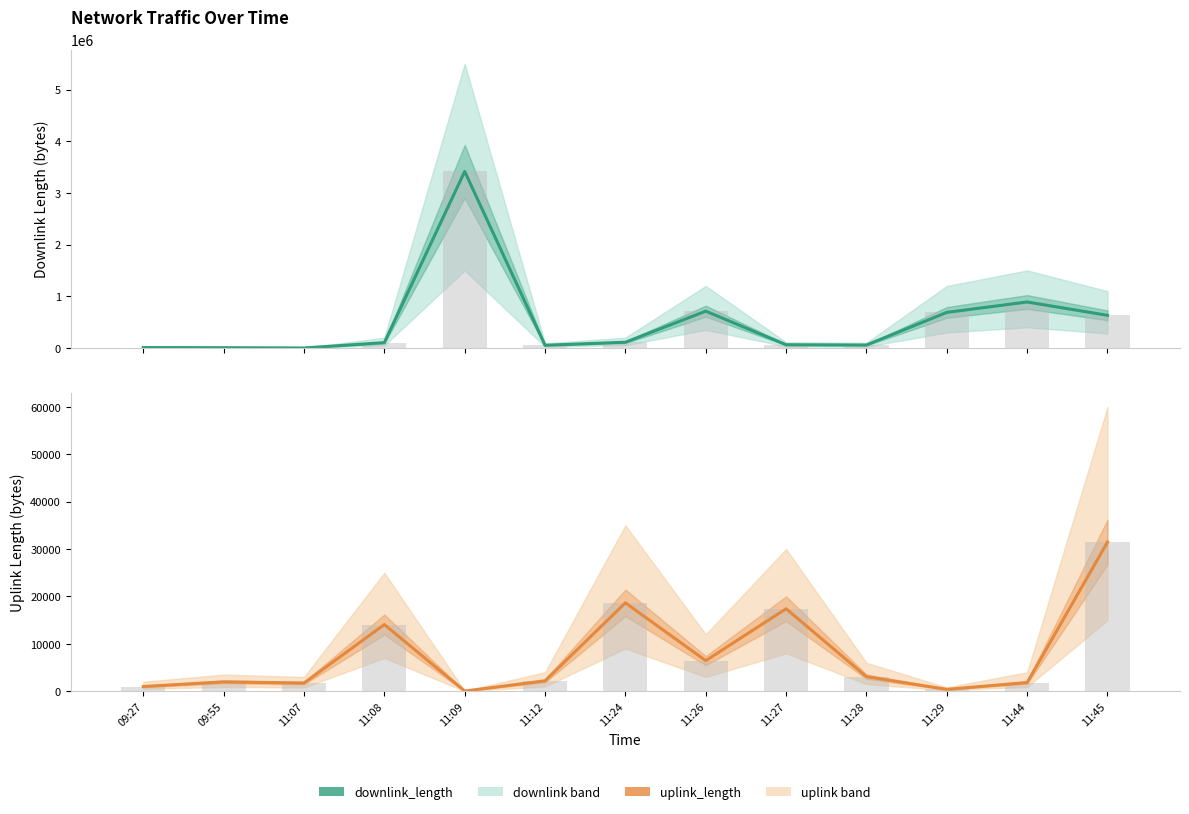

The value of uplink_length at 11:07 is 2967. True or false?

False